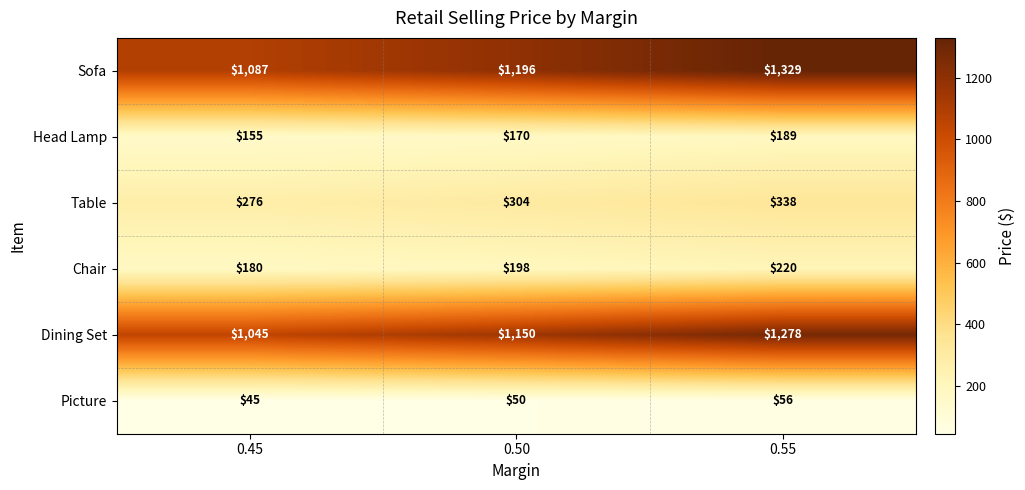

Reading right to left, transcribe all the data shown in this chart.

Sofa: 1329	1196	1087
Head Lamp: 189	170	155
Table: 338	304	276
Chair: 220	198	180
Dining Set: 1278	1150	1045
Picture: 56	50	45